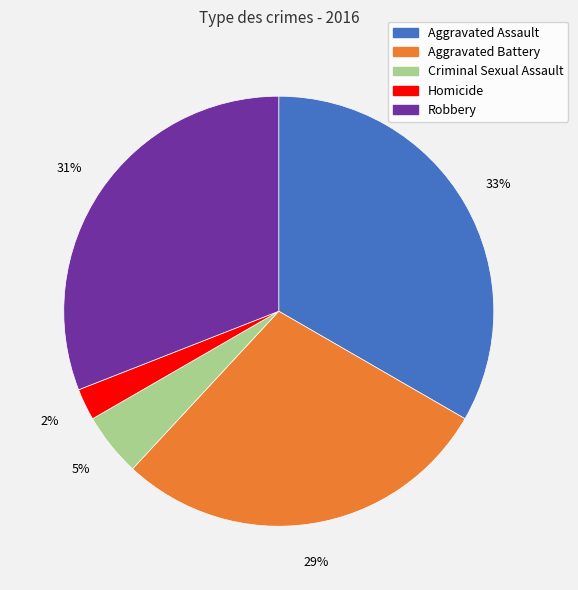

Combined, do Robbery and Homicide account for over 50%?

No